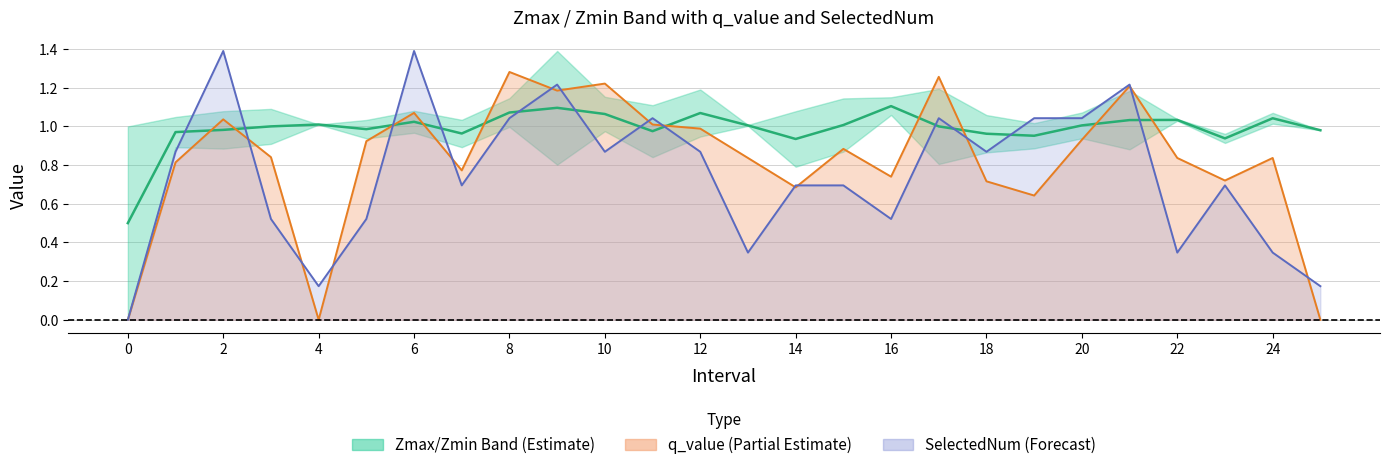

Which has a higher value, 20 or 19?

20